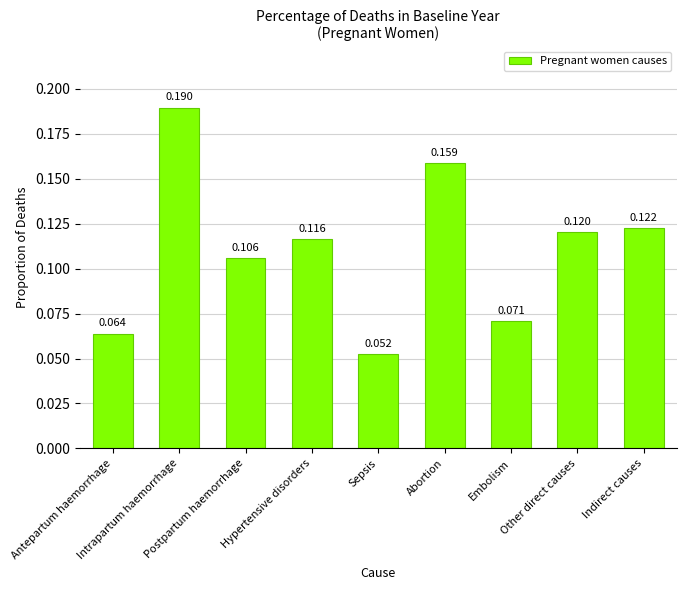

Are the bars horizontal?

No